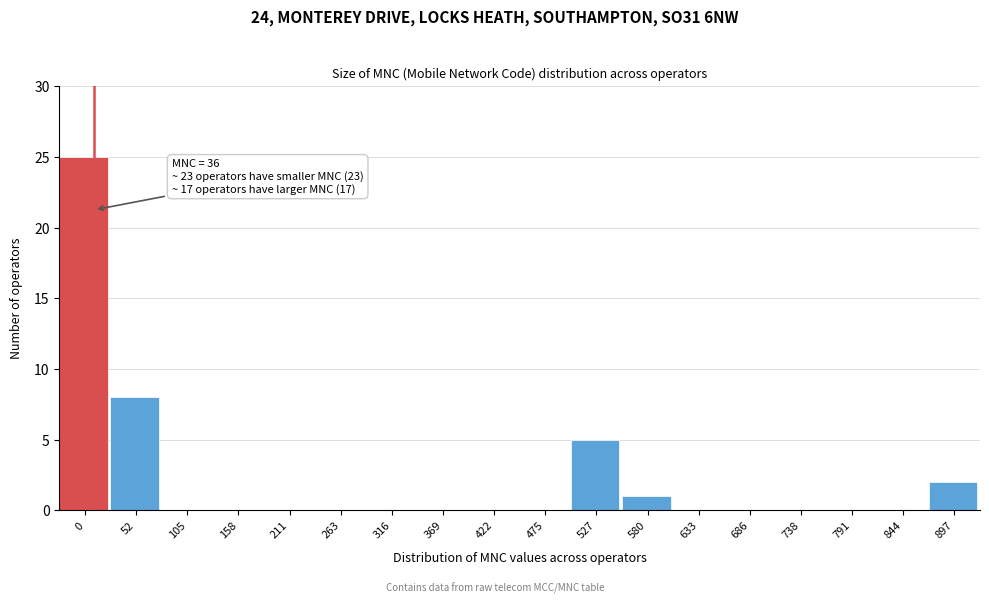

Reading left to right, transcribe all the data shown in this chart.

0=25	52=8	105=0	158=0	211=0	263=0	316=0	369=0	422=0	475=0	527=5	580=1	633=0	686=0	738=0	791=0	844=0	897=2